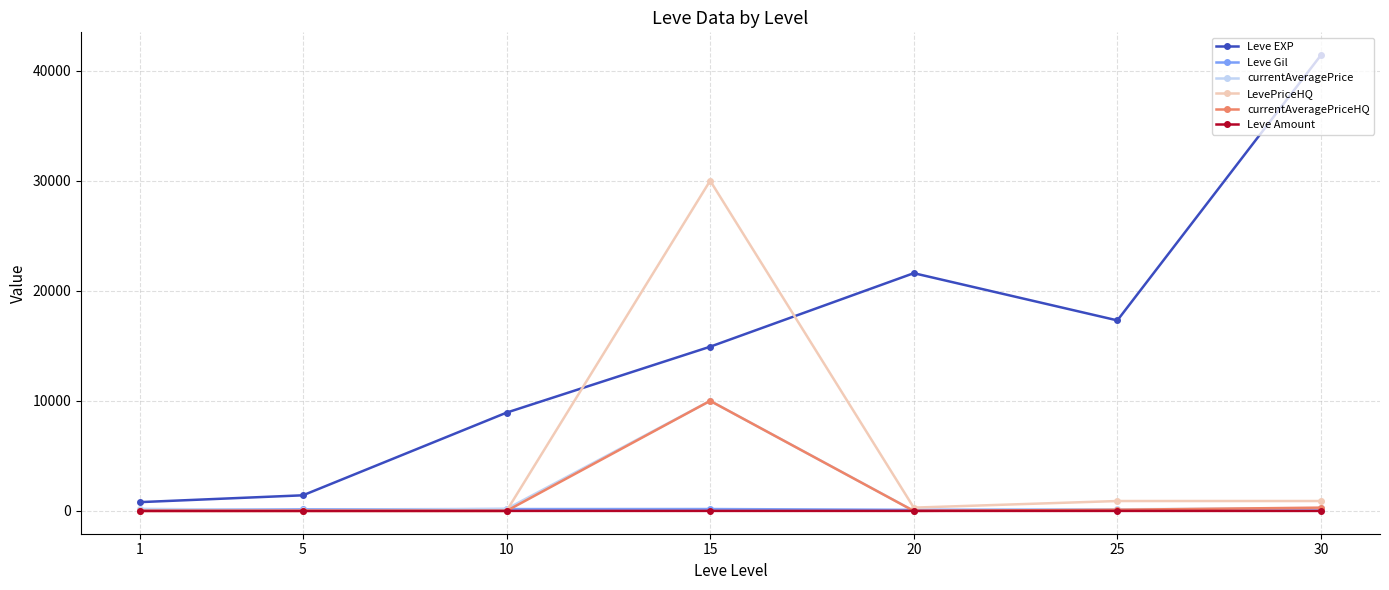

Where is the first local maximum for Leve EXP?

20